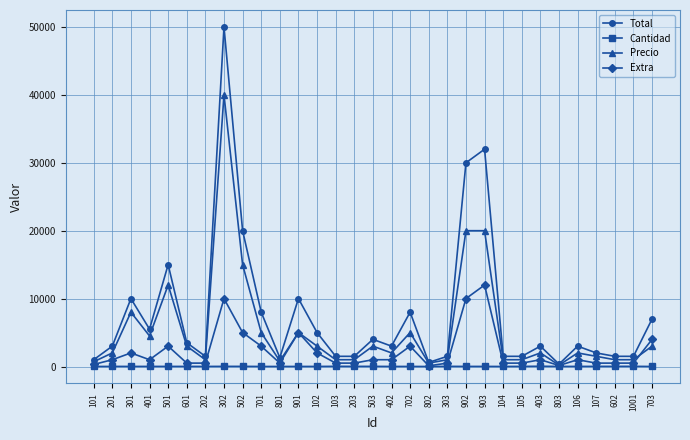

Is the value of Cantidad at 503 greater than the value of Total at 301?

No